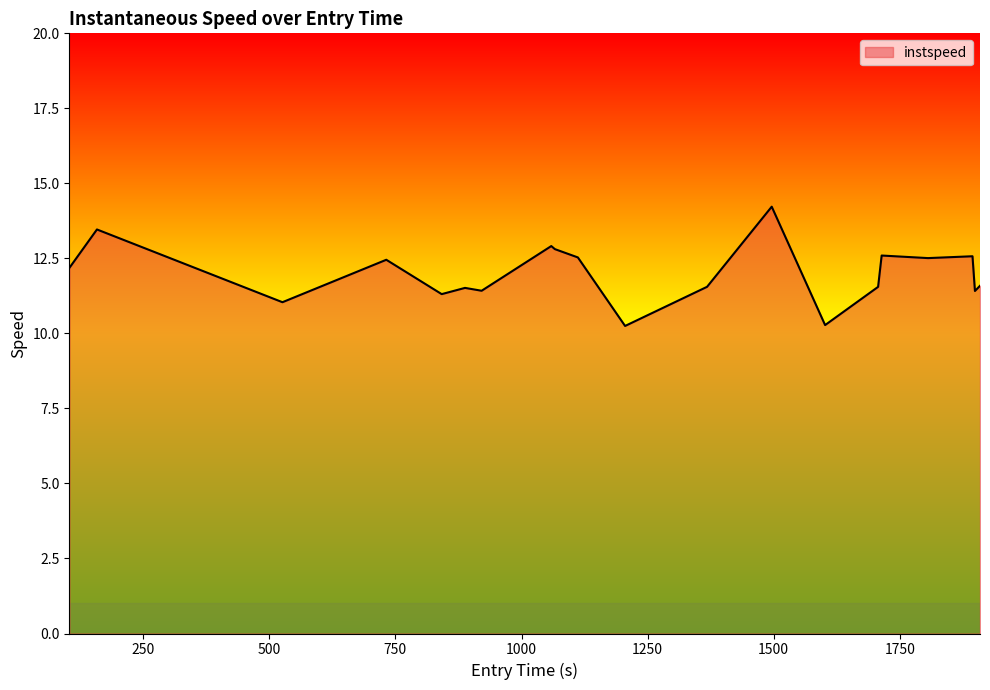

How many lines are shown in the chart?

1